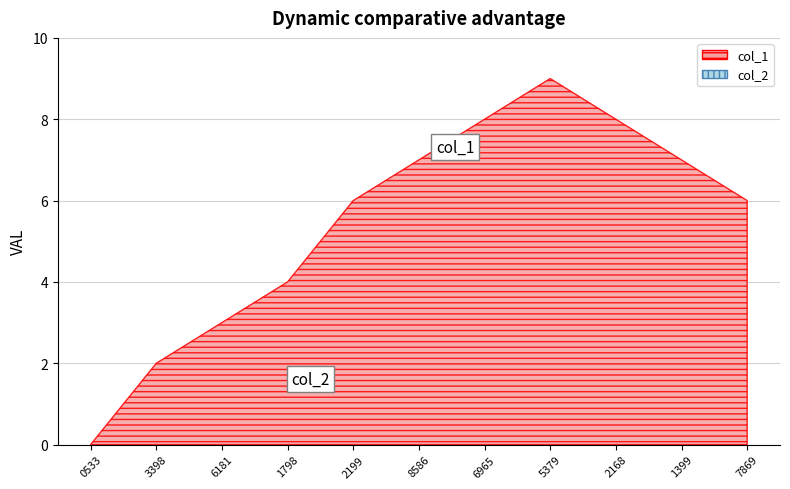

Reading left to right, what are all the values shown in this chart?

col_1: 1583800533=0	1586133398=2	1586306181=3	1586651798=4	1587602199=6	1587688586=7	1588206965=8	1588725379=9	1589762168=8	1590021399=7	1590107869=6
col_2: 1583800533=0	1586133398=0	1586306181=0	1586651798=0	1587602199=0	1587688586=0	1588206965=0	1588725379=0	1589762168=0	1590021399=0	1590107869=0